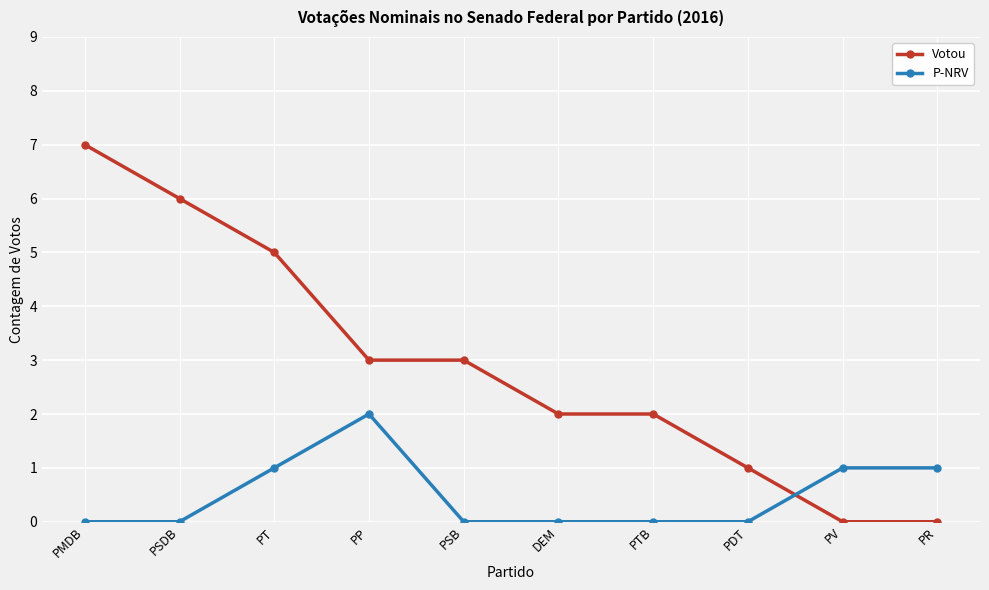

Reading left to right, extract all data points from this chart.

Votou: PMDB=7	PSDB=6	PT=5	PP=3	PSB=3	DEM=2	PTB=2	PDT=1	PV=0	PR=0
P-NRV: PMDB=0	PSDB=0	PT=1	PP=2	PSB=0	DEM=0	PTB=0	PDT=0	PV=1	PR=1